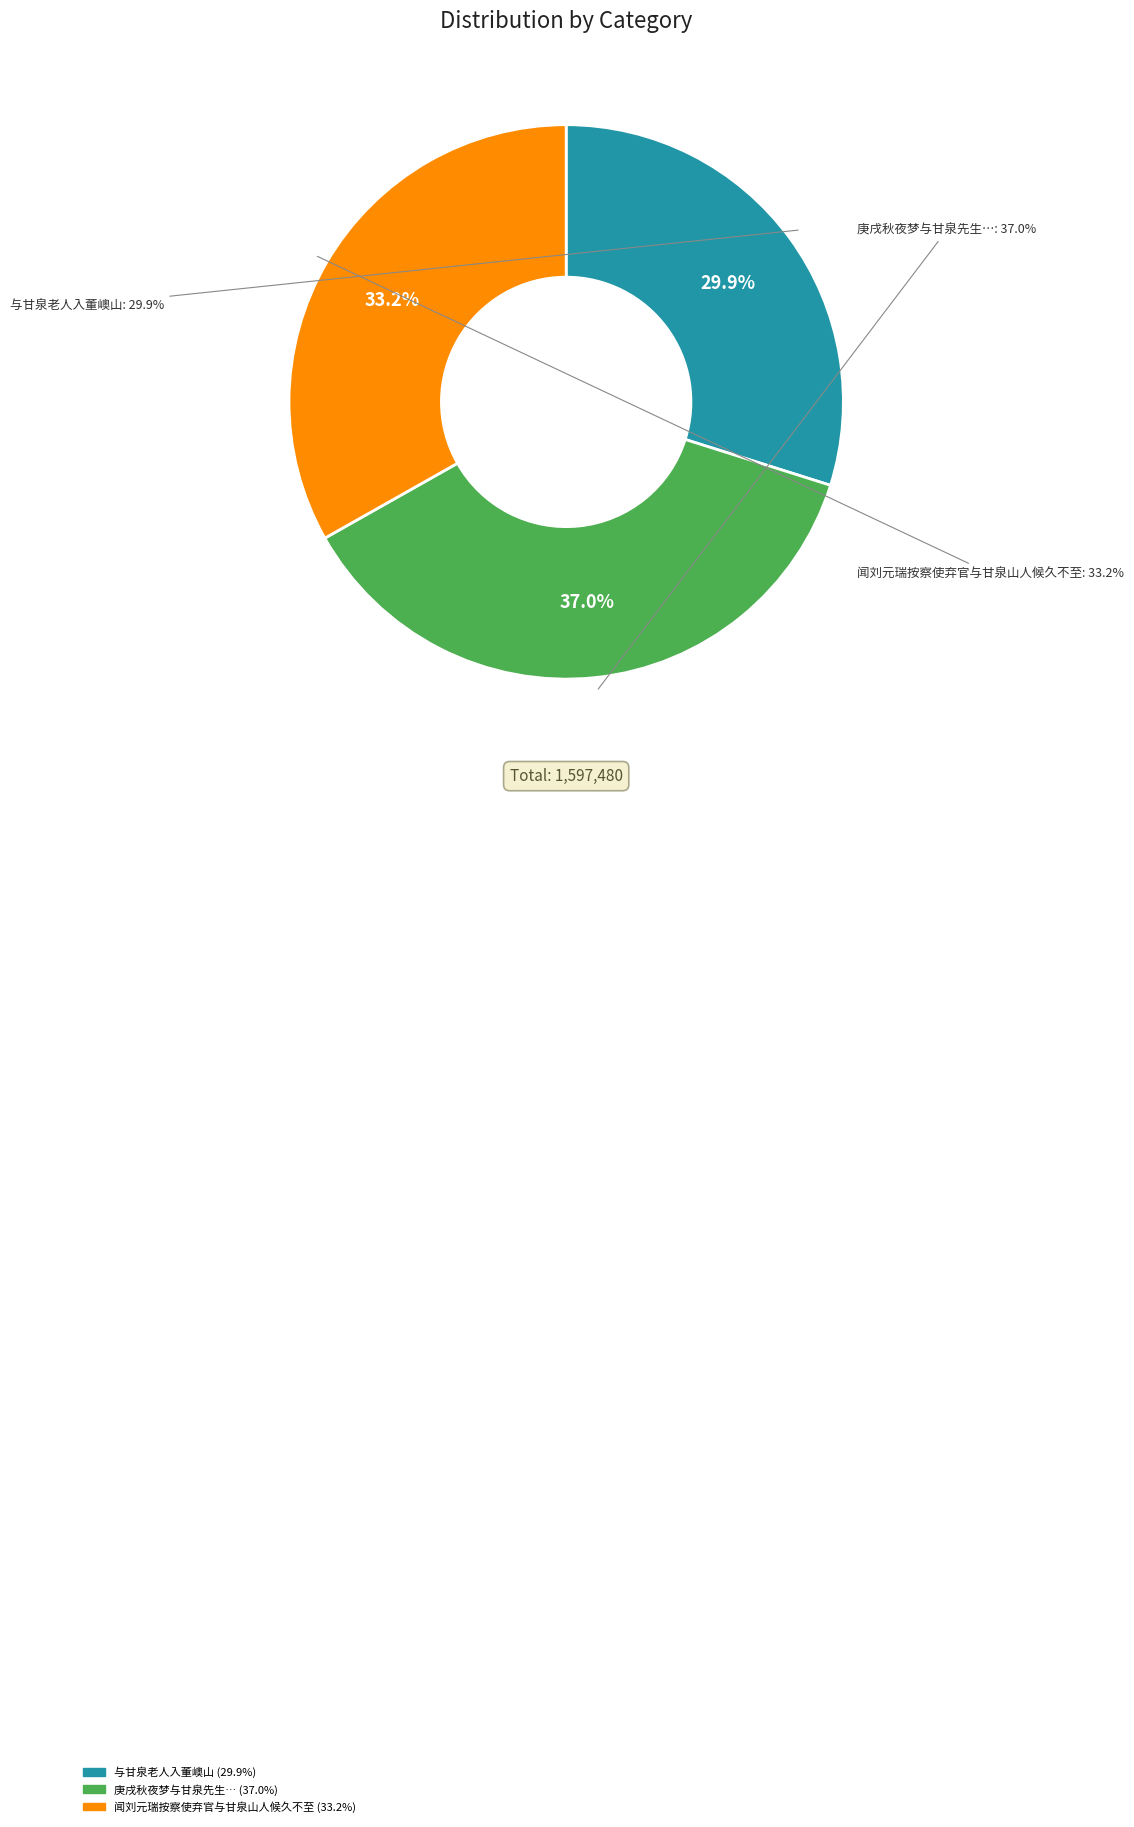

Does 闻刘元瑞按察使弃官与甘泉山人候久不至 represent more than half of the total?

No